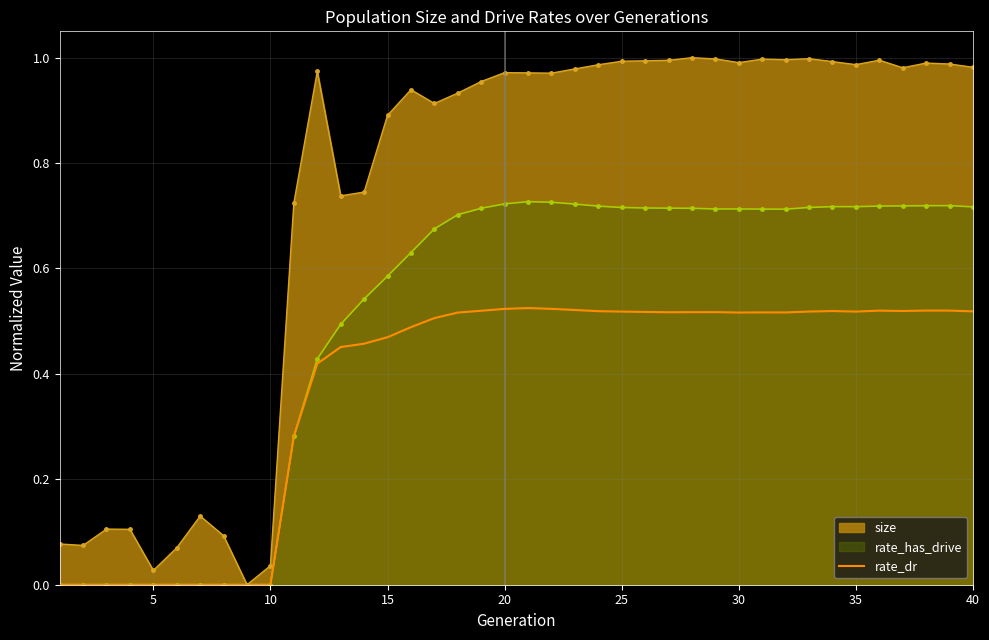

Rank the series by their average value, from lowest to highest.

rate_dr, rate_has_drive, size